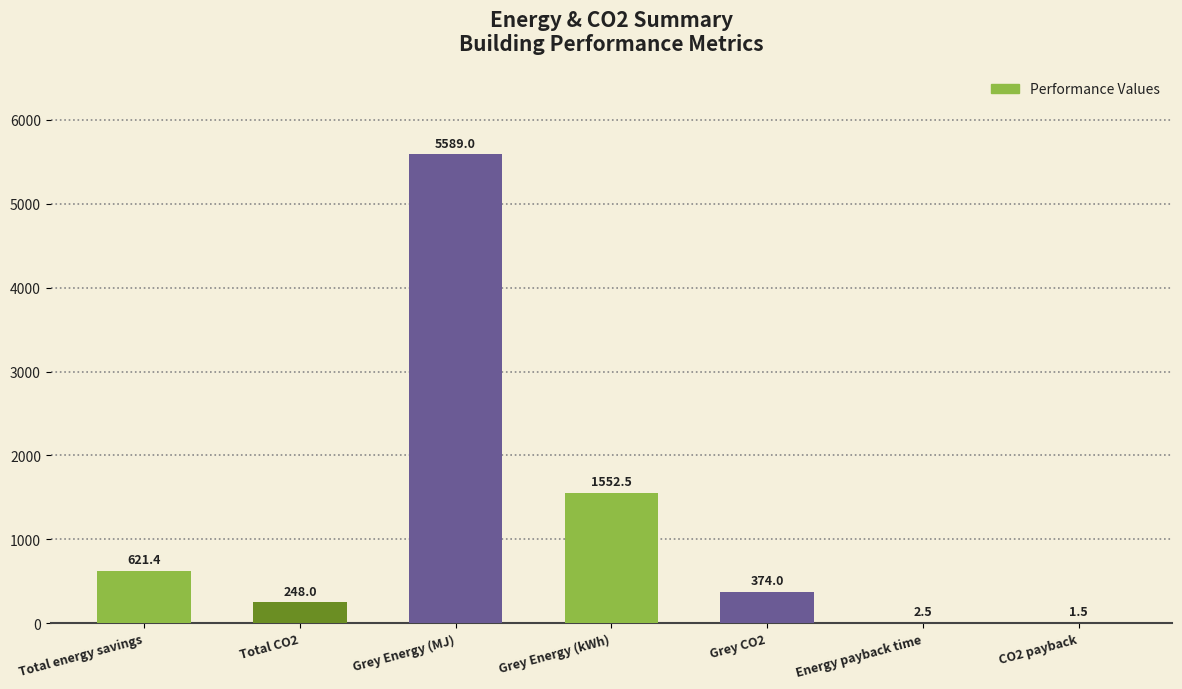

Reading right to left, what are all the values shown in this chart?

1.5	2.5	374.0	1552.5	5589.0	248.0	621.4